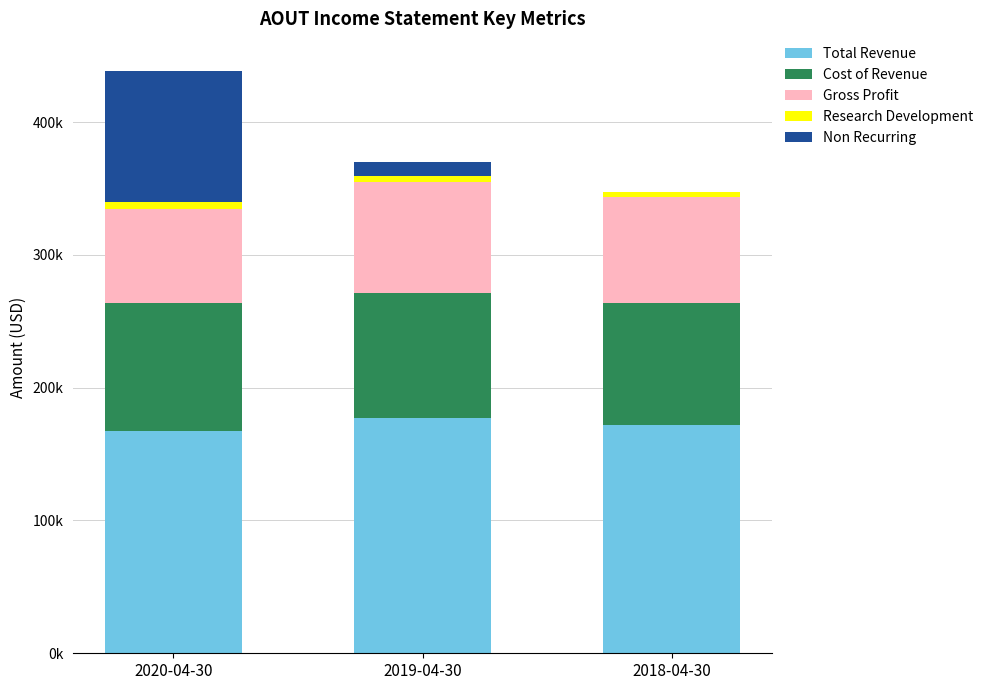

What is the highest value of the Total Revenue series?

177400